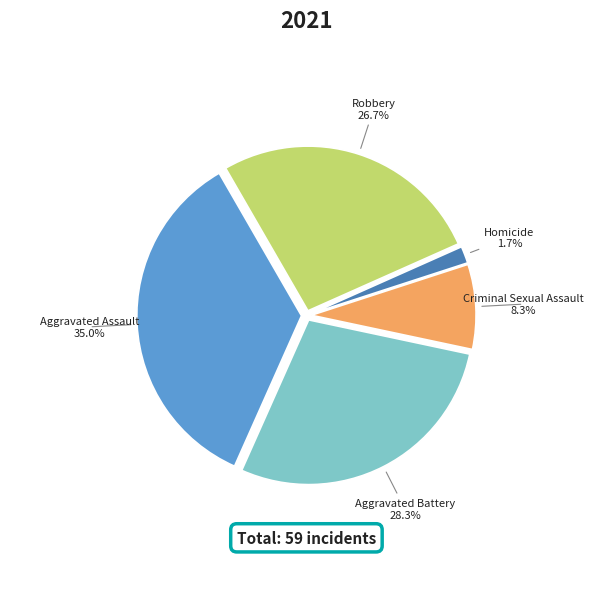

Count the number of slices in the pie.

5